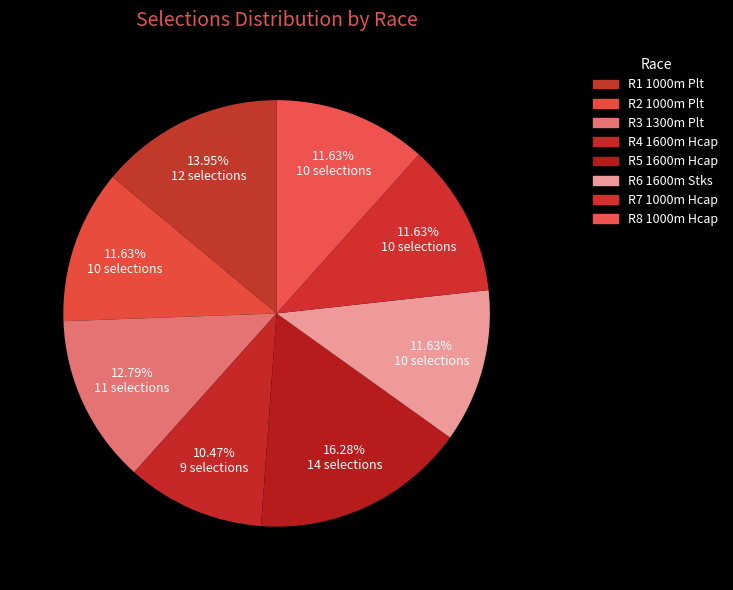

What percentage is the R6 1600m Stks slice, to the nearest percent?

12%